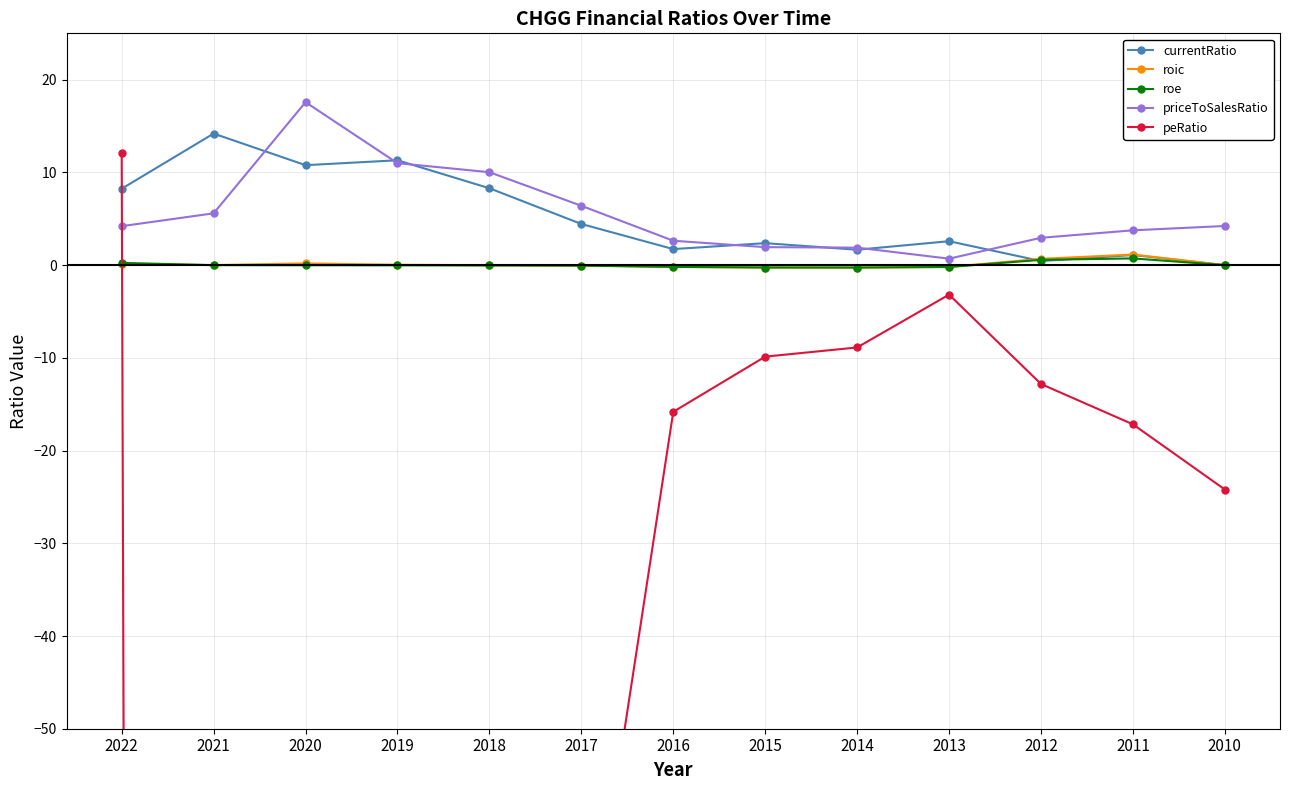

What is the maximum value for currentRatio?

14.2